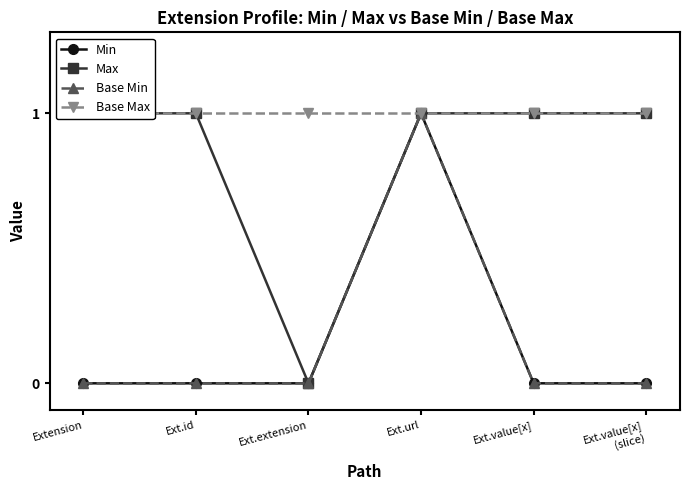

The value of Min at Ext.value[x]
(slice) is -1. True or false?

False